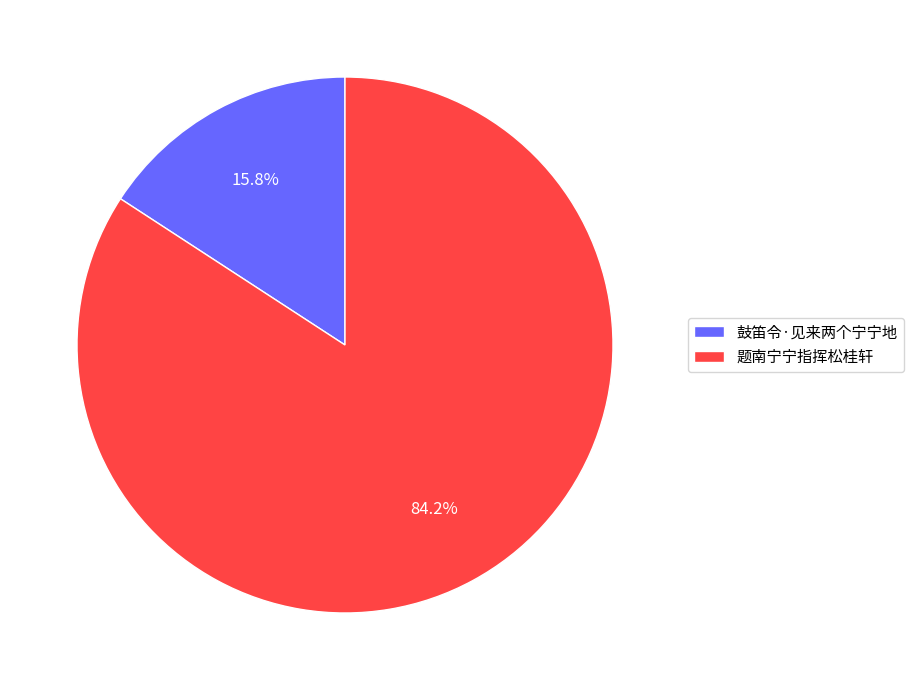

To the nearest percent, what is the average slice percentage?

50%